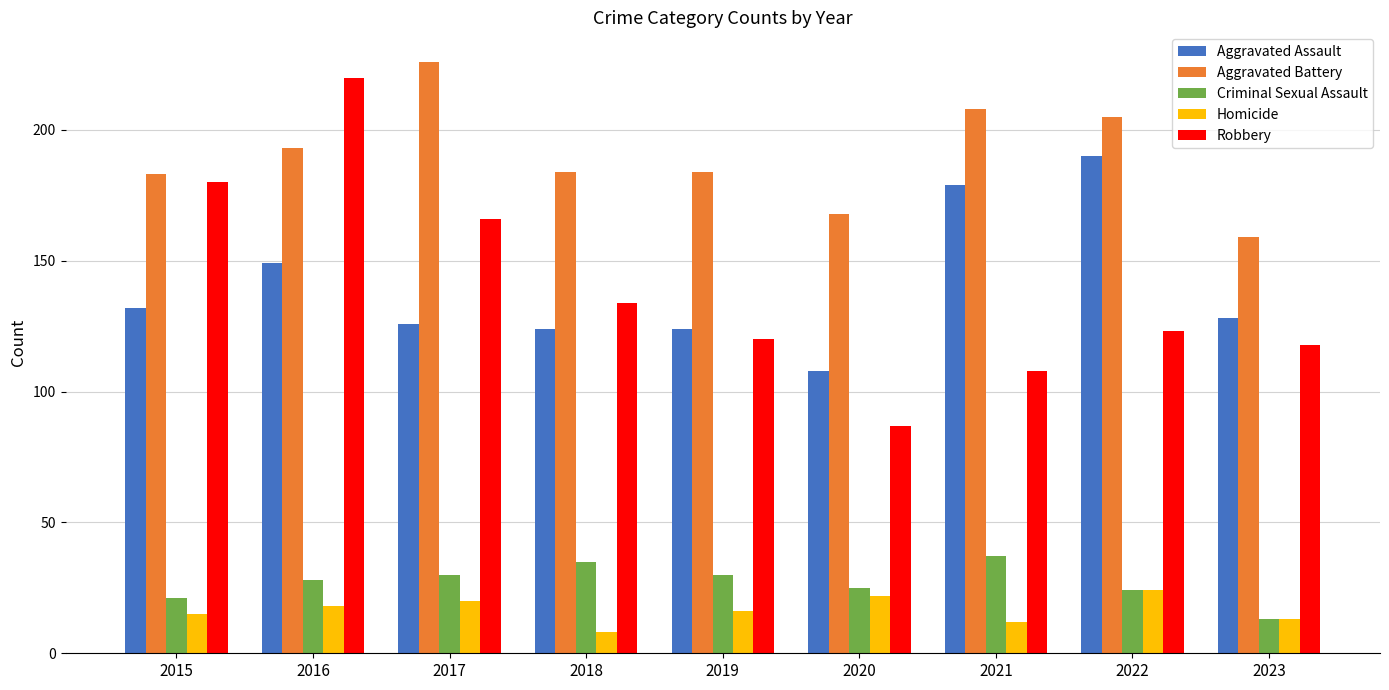

How many bars are there in each group?

5